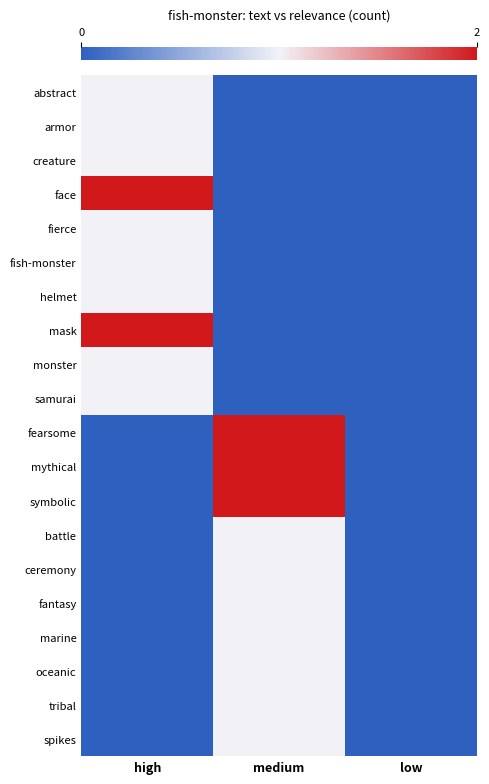

Reading right to left, extract all data points from this chart.

abstract: low=0	medium=0	high=1
armor: low=0	medium=0	high=1
creature: low=0	medium=0	high=1
face: low=0	medium=0	high=2
fierce: low=0	medium=0	high=1
fish-monster: low=0	medium=0	high=1
helmet: low=0	medium=0	high=1
mask: low=0	medium=0	high=2
monster: low=0	medium=0	high=1
samurai: low=0	medium=0	high=1
fearsome: low=0	medium=2	high=0
mythical: low=0	medium=2	high=0
symbolic: low=0	medium=2	high=0
battle: low=0	medium=1	high=0
ceremony: low=0	medium=1	high=0
fantasy: low=0	medium=1	high=0
marine: low=0	medium=1	high=0
oceanic: low=0	medium=1	high=0
tribal: low=0	medium=1	high=0
spikes: low=0	medium=1	high=0